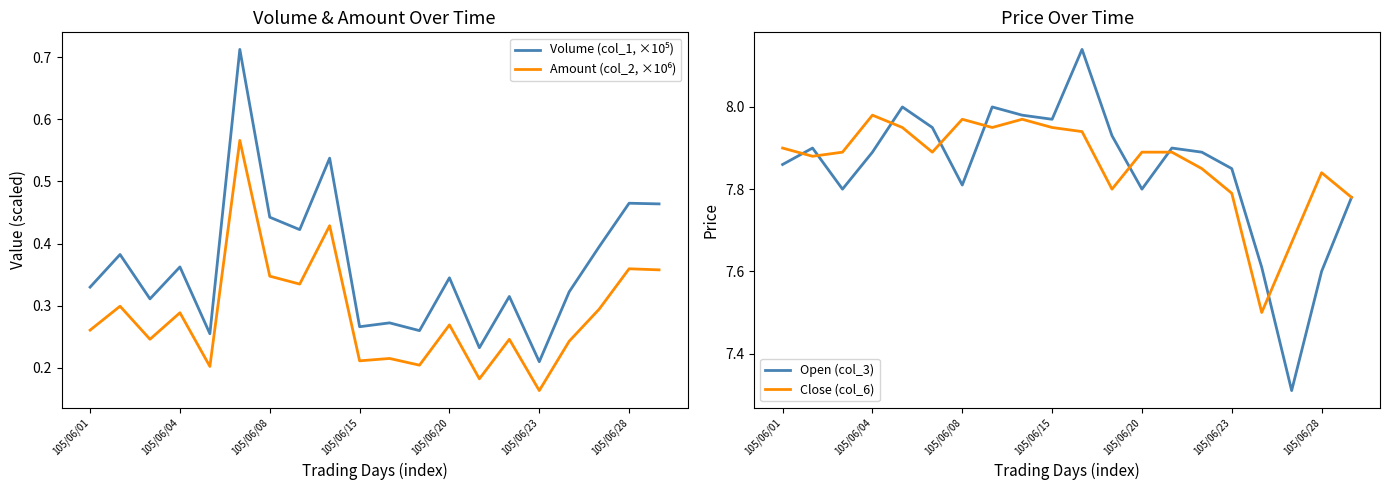

True or false: Volume (col_1, ×10⁵) has more than 2 points higher than both neighbors.

True